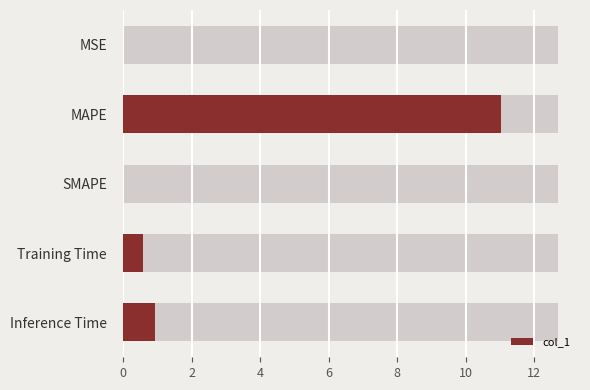

What is the highest value of the col_1 series?

11.0